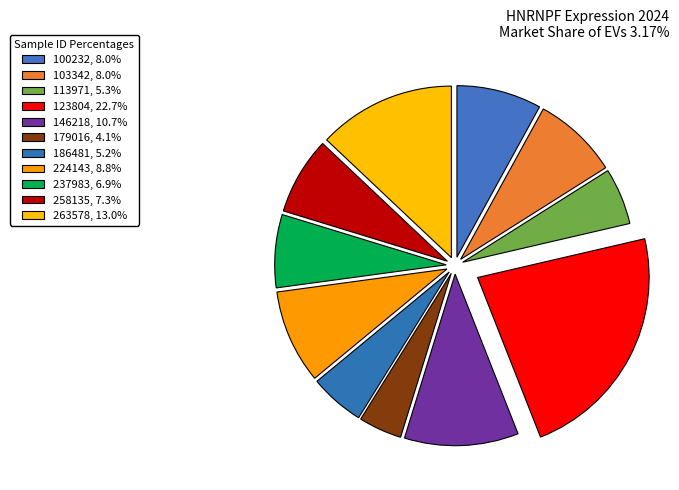

Is it true that 224143 is 18% of the pie?

False